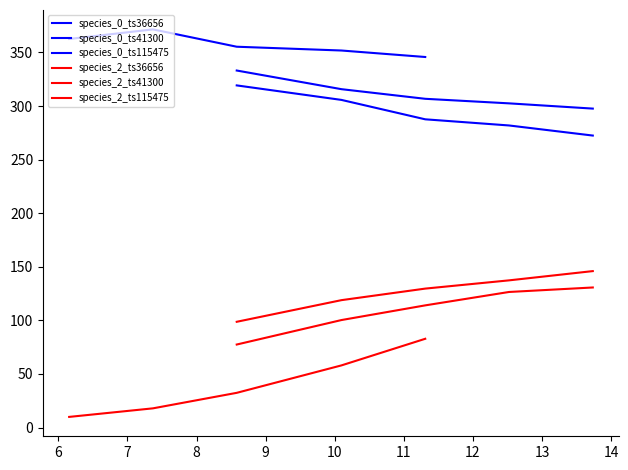

What is the difference between the maximum and second lowest values in the species_0_ts36656 series?

19.7